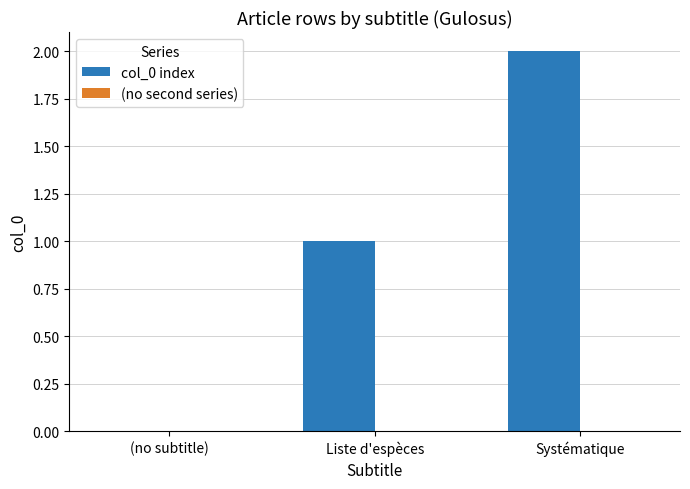

What is the ratio of the value at Systématique to the value at Liste d'espèces?

2.0